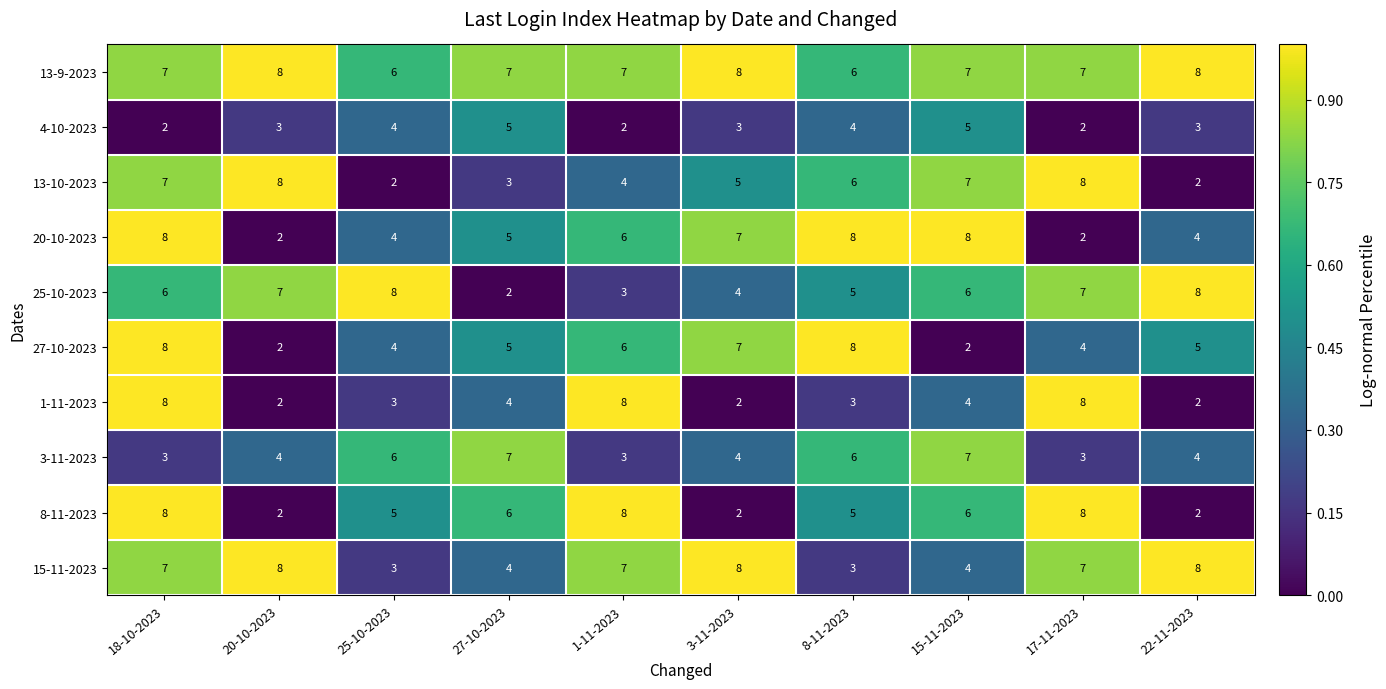

The 3-11-2023 series shows 4 at 20-10-2023. True or false?

True